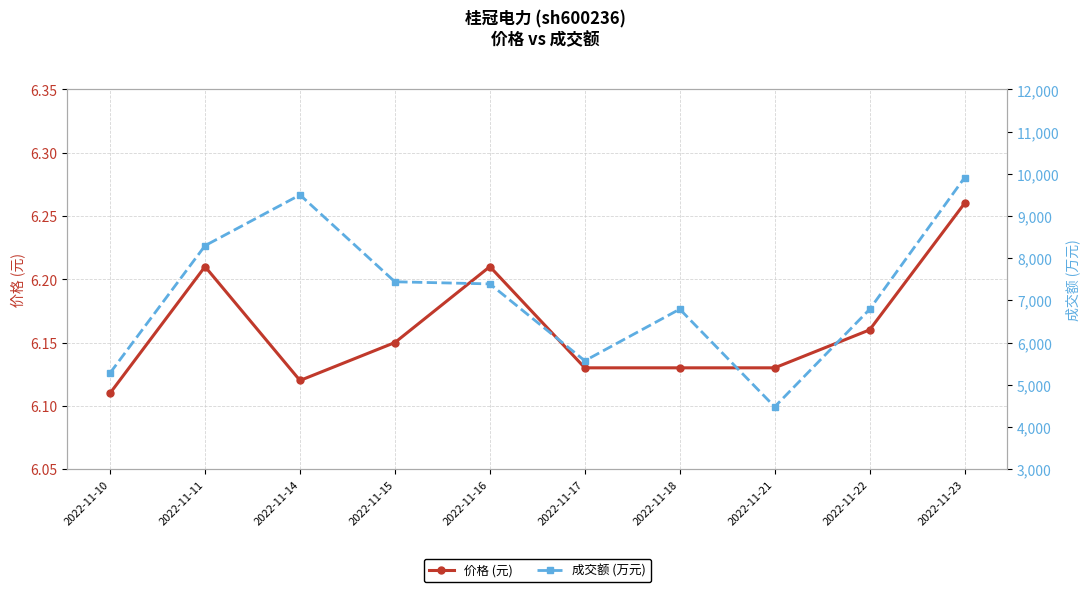

In 价格 (元), how many points are higher than both neighbors (excluding endpoints)?

2